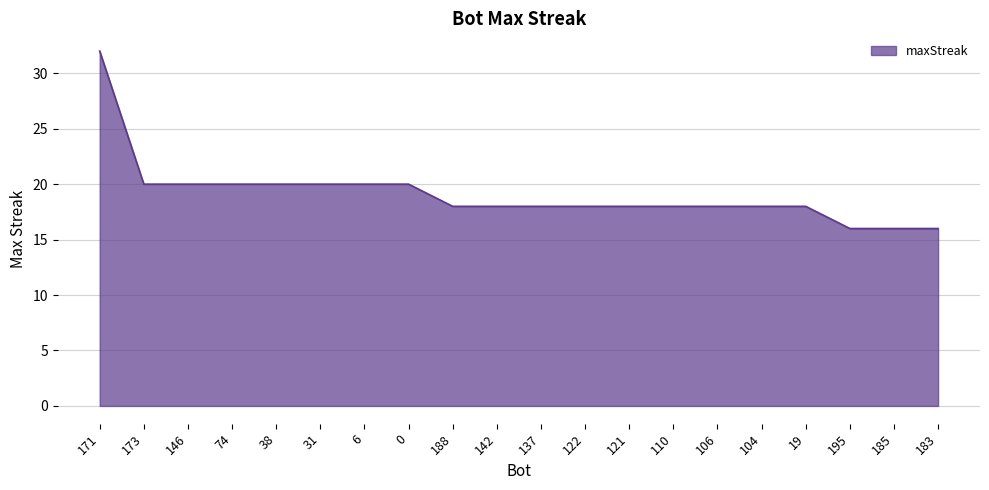

Between 137 and 146, which is larger?

146